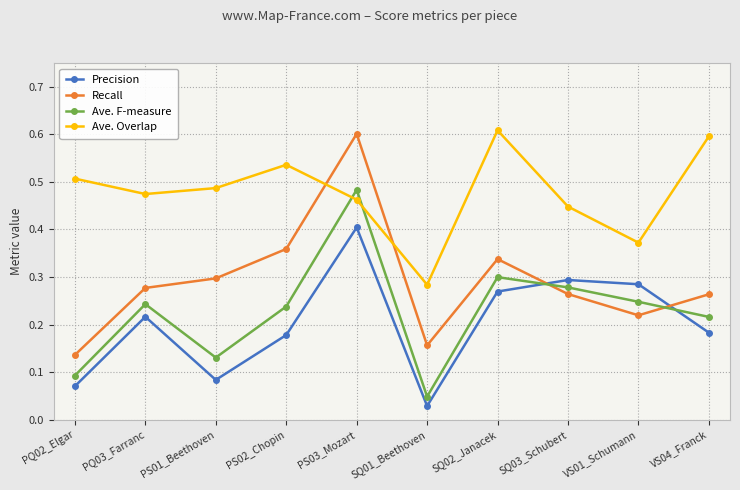

At which category does Ave. F-measure reach its first local peak?

PQ03_Farranc